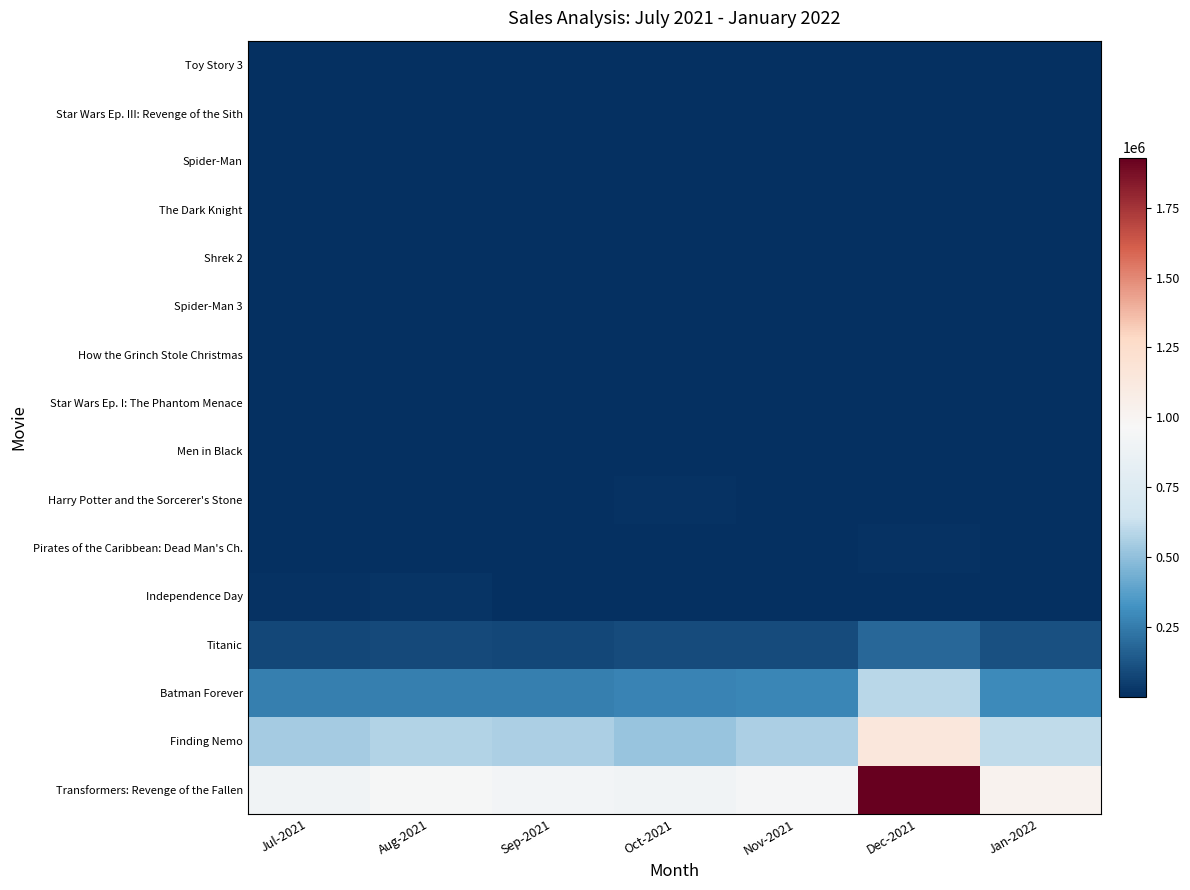

Which series has the largest total across all categories?

Transformers: Revenge of the Fallen